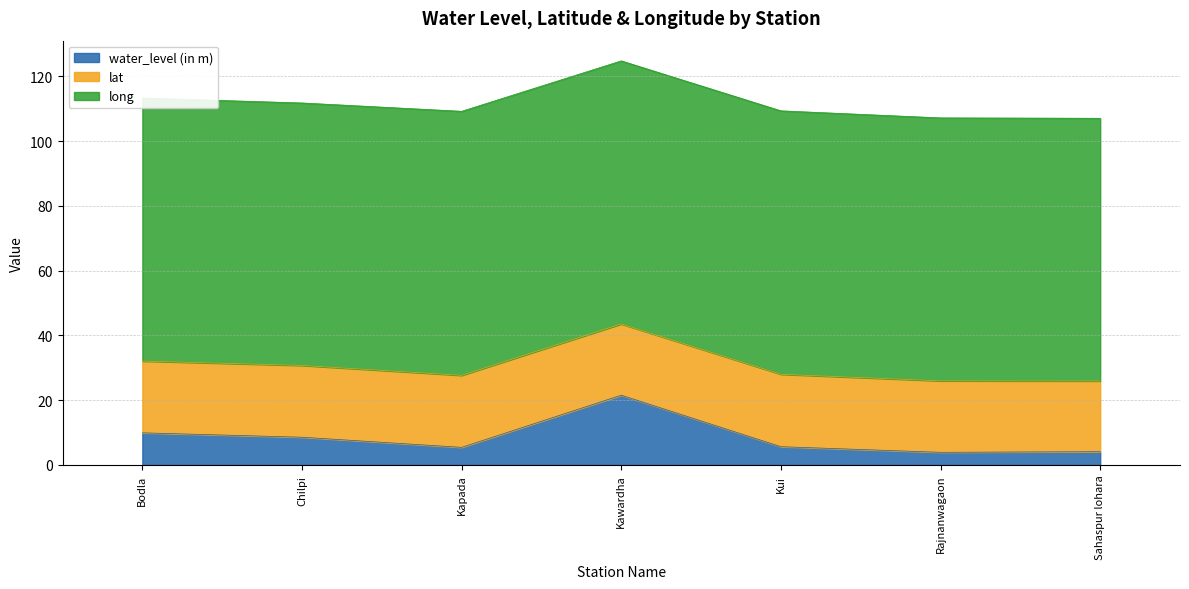

What is the sum of the lat values at Kapada and Chilpi?

44.4